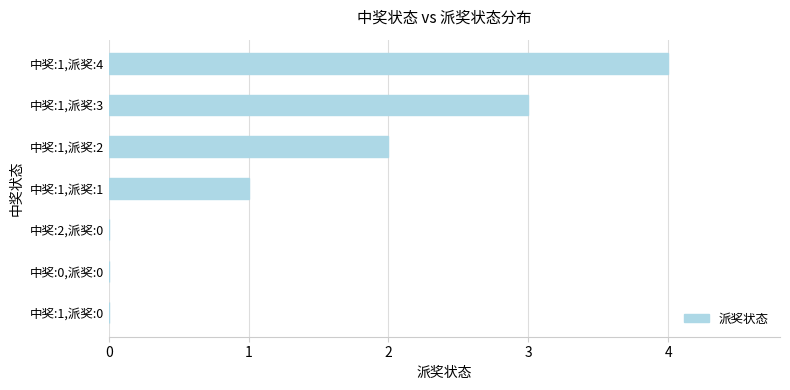

What is the greatest value displayed?

4